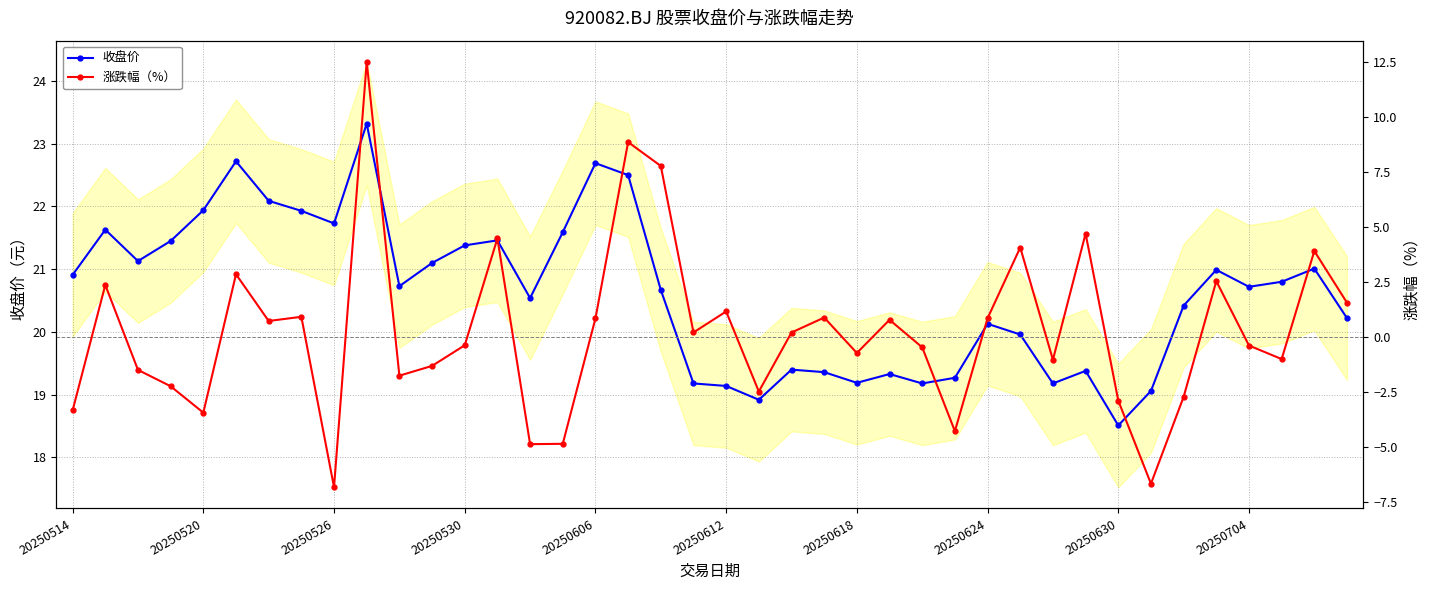

Is it true that 收盘价 equals 20.1 at 20250624?

True